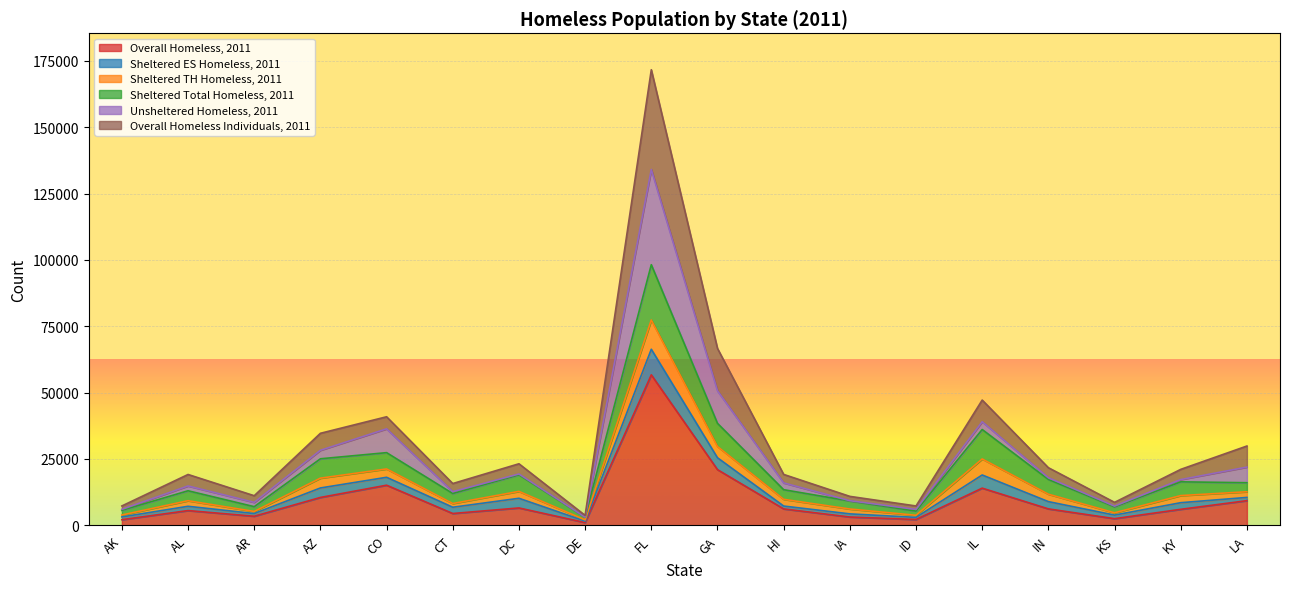

What is the difference between the second highest and minimum values in the Sheltered Total Homeless, 2011 series?

35370